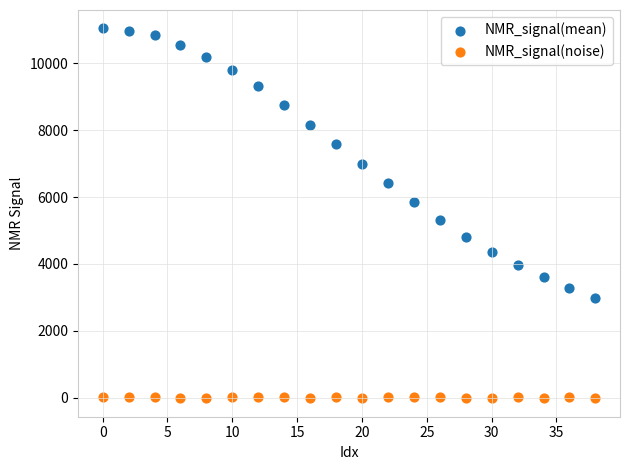

Which series reaches the minimum Y coordinate?

NMR_signal(noise)